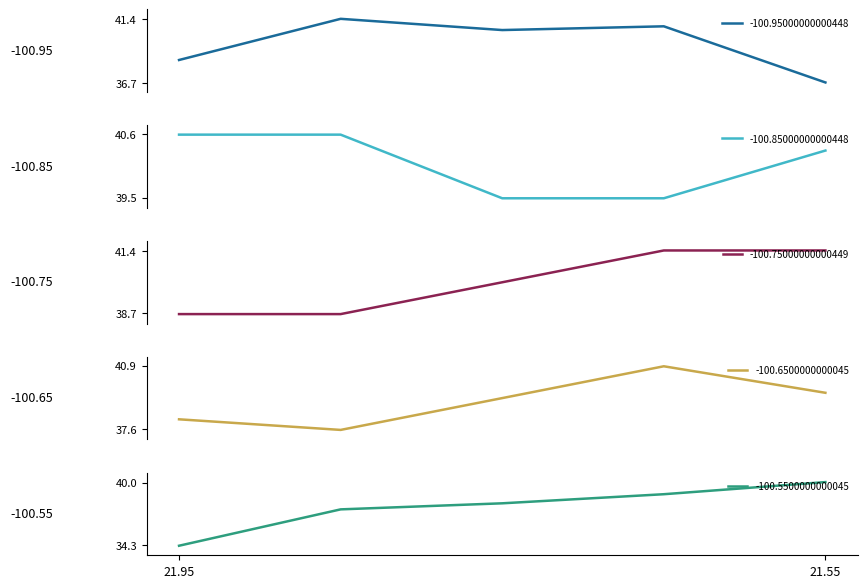

At which label does -100.5500000000045 reach its peak?

21.55